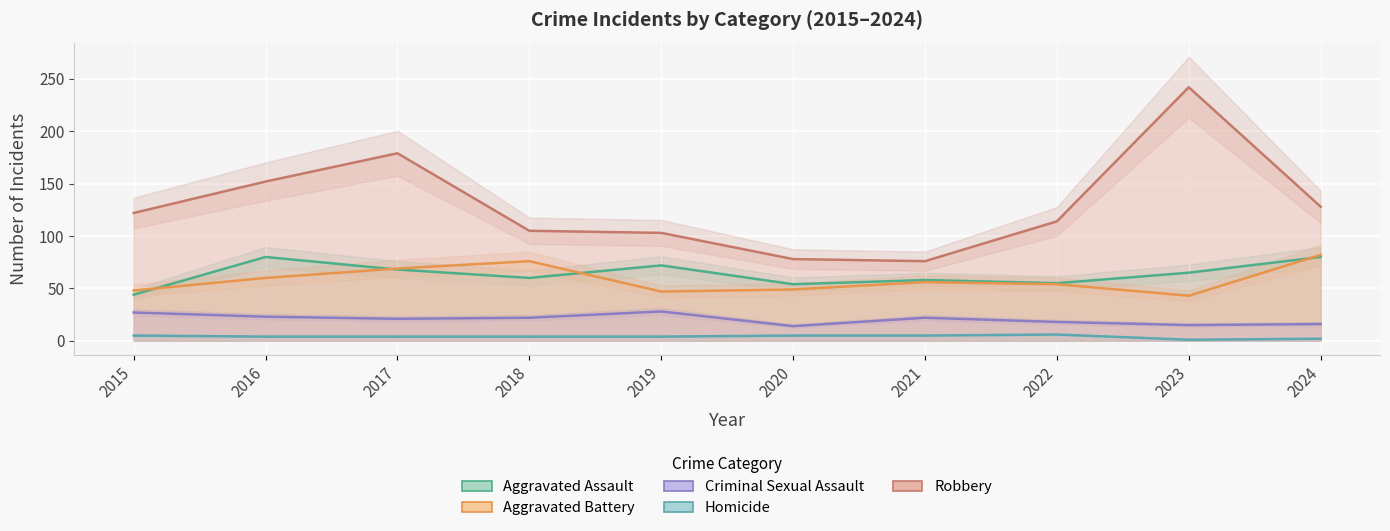

What is the total value across all series at 2023?

366